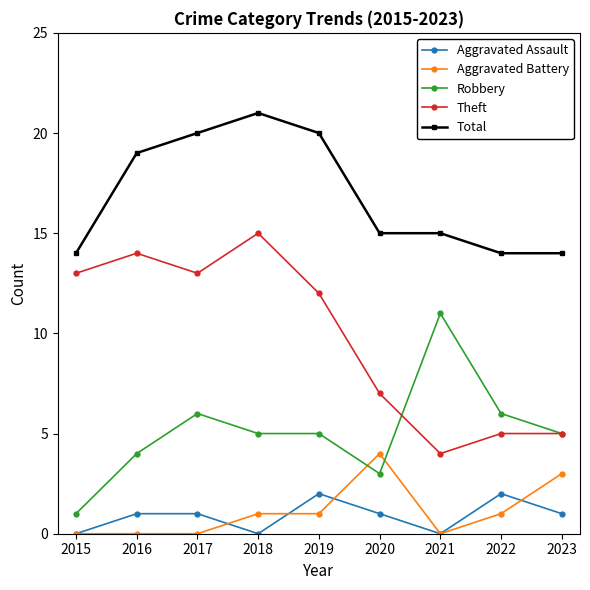

What is the value of the Robbery point at the 5th from the left?

5